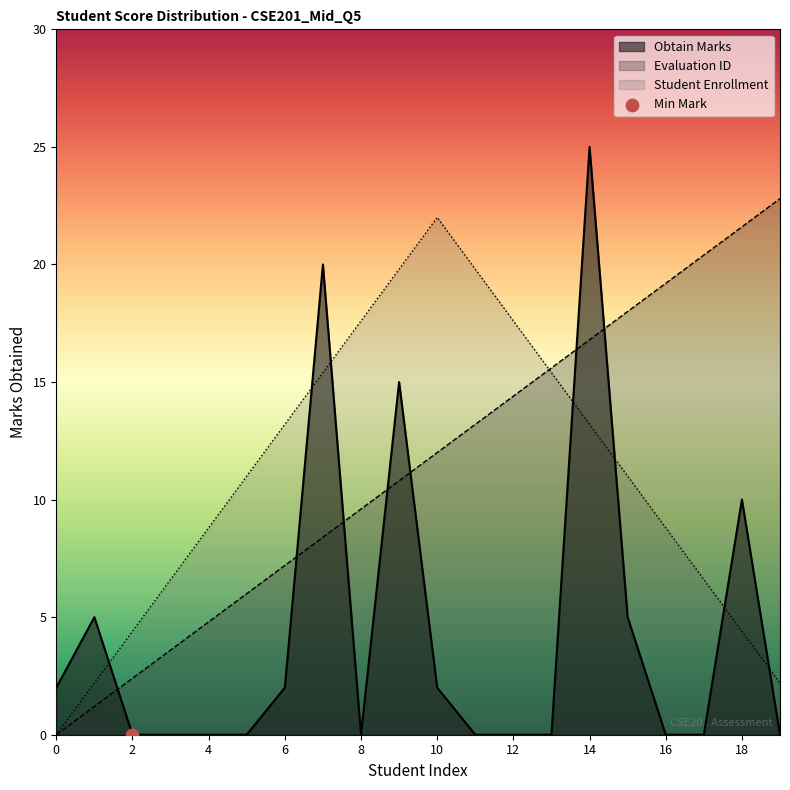

What is the total value across all series at 0?

2.0